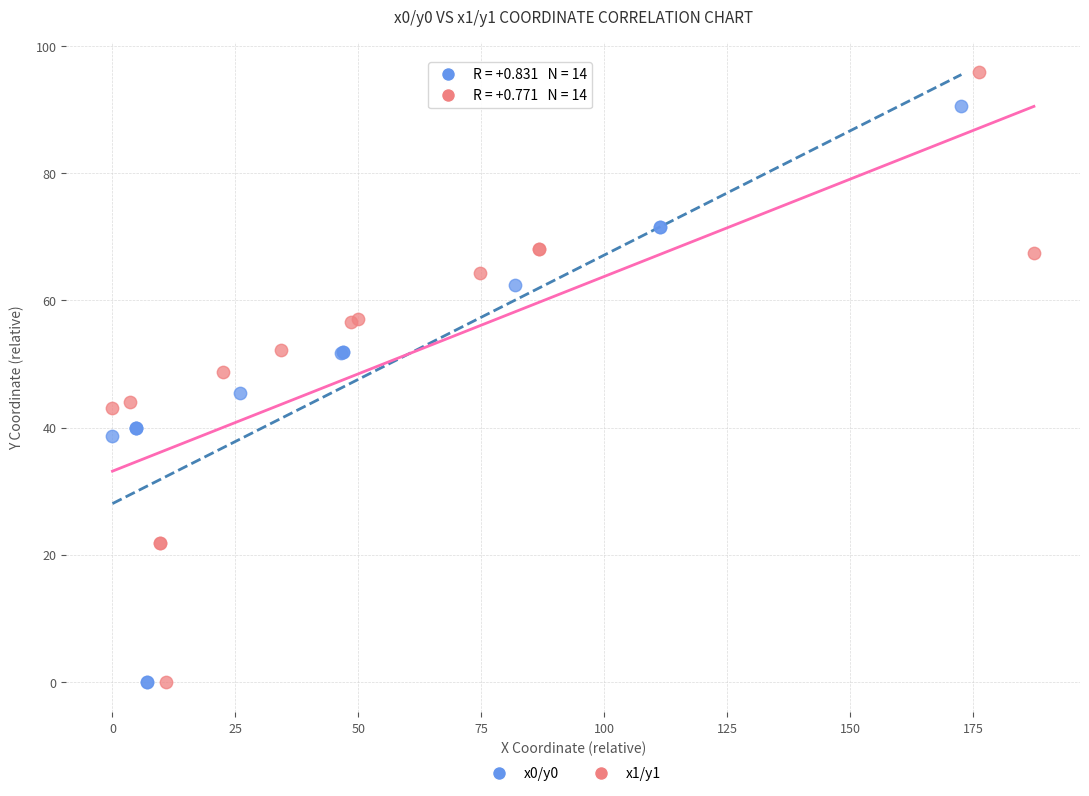

Which series reaches the maximum Y coordinate?

x1/y1